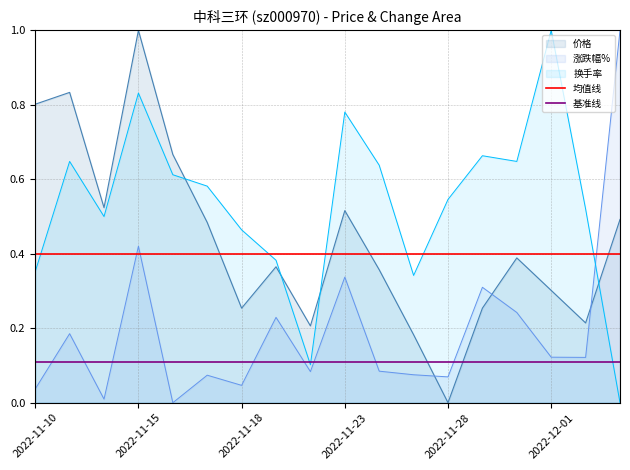

What is the value of the 基准线 point at the 2nd from the left?

0.1